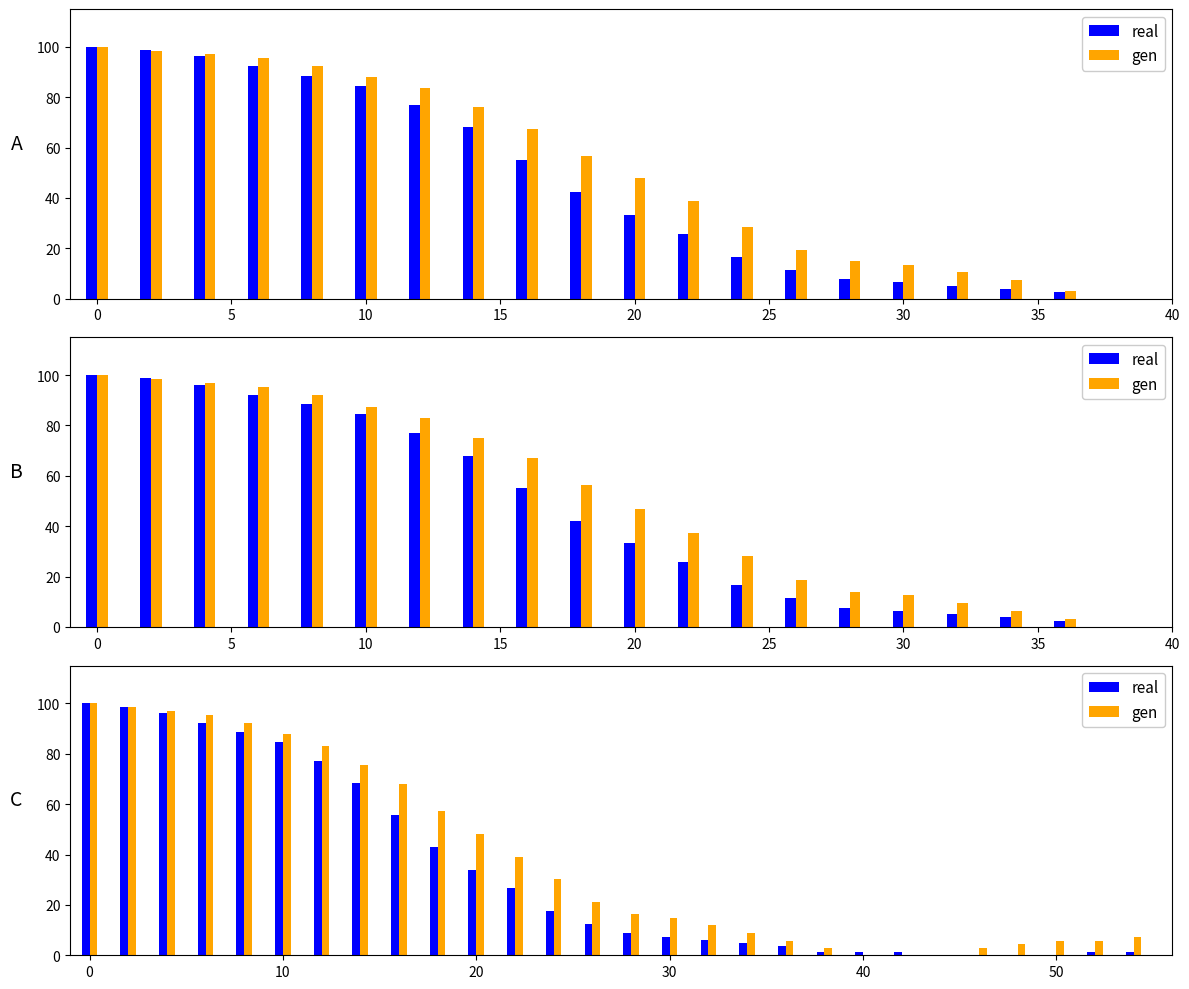

Which series has the largest range (max minus min)?

real